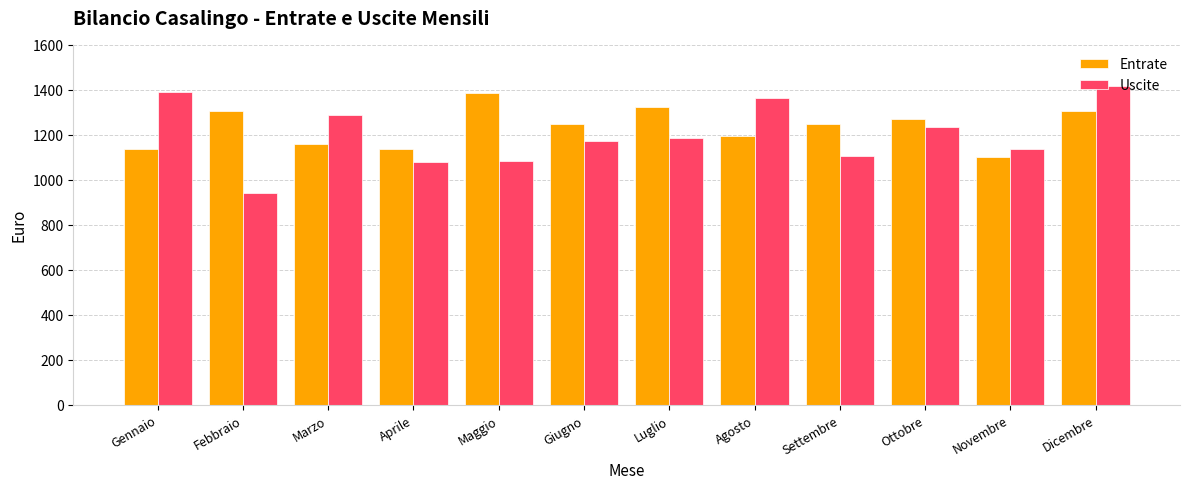

How many bars are there in each group?

2